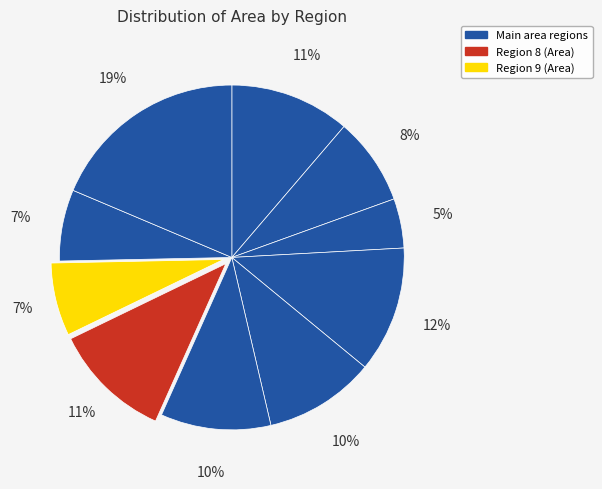

How many slices are in this pie chart?

10